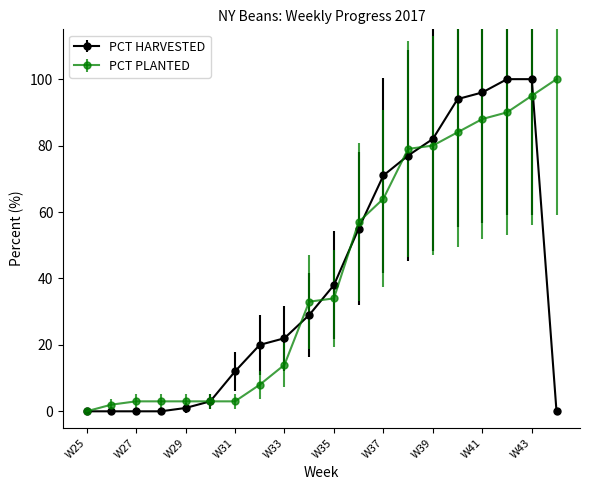

What is the value of the PCT PLANTED point at the 17th from the left?

88